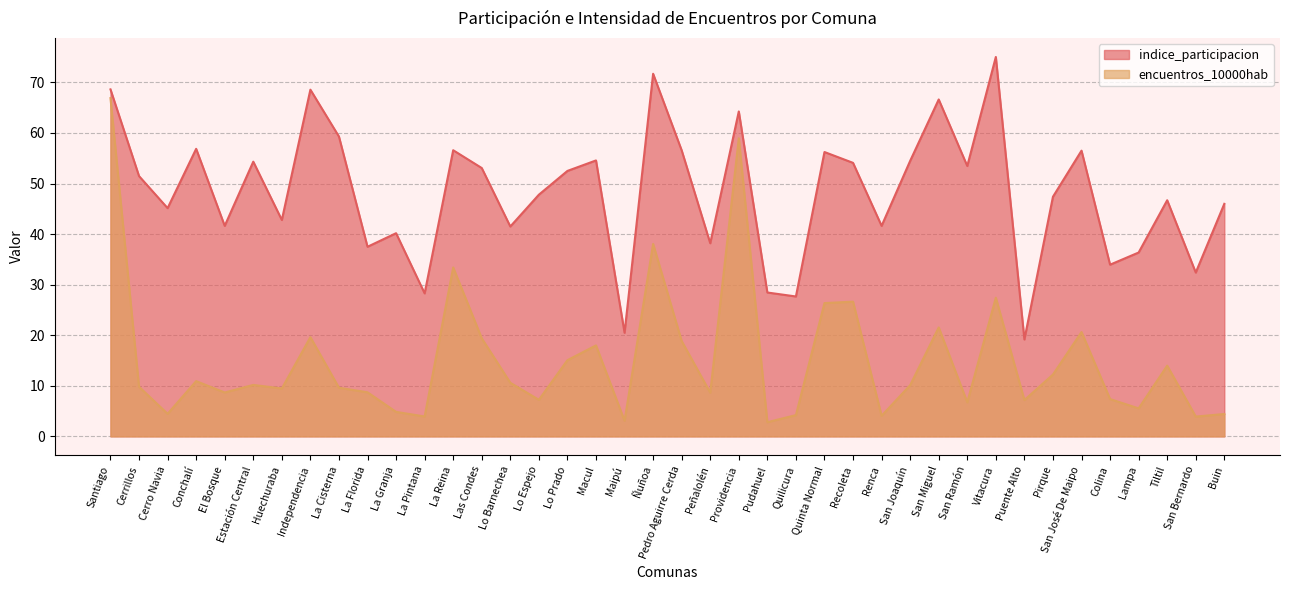

Which has a higher value, La Florida or Colina?

La Florida